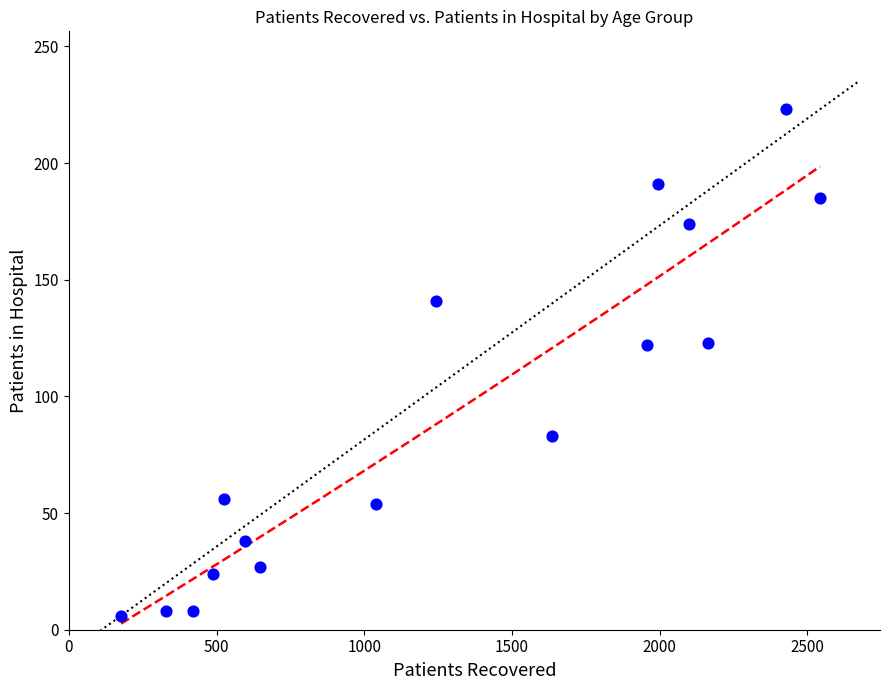

What is the range of X values (max minus min)?

2365